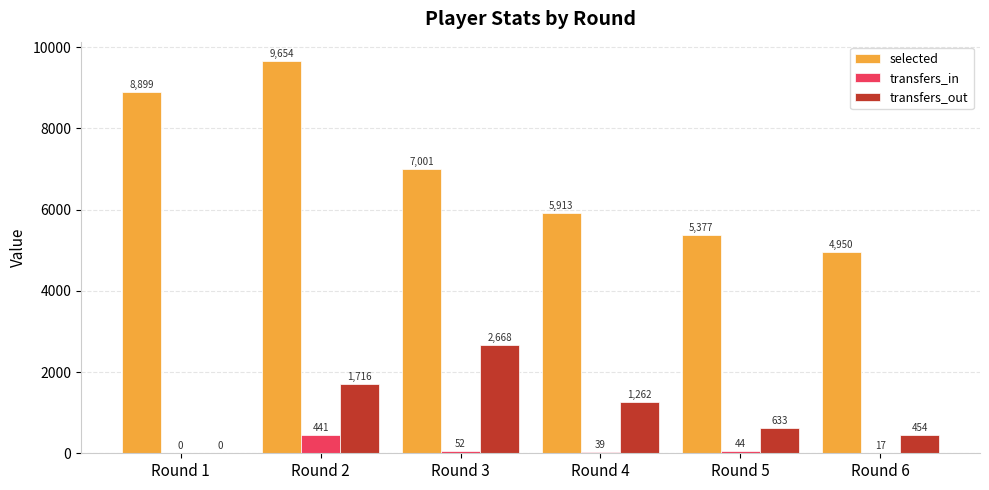

Reading left to right, list all the values displayed in this chart.

selected: 8899	9654	7001	5913	5377	4950
transfers_in: 0	441	52	39	44	17
transfers_out: 0	1716	2668	1262	633	454